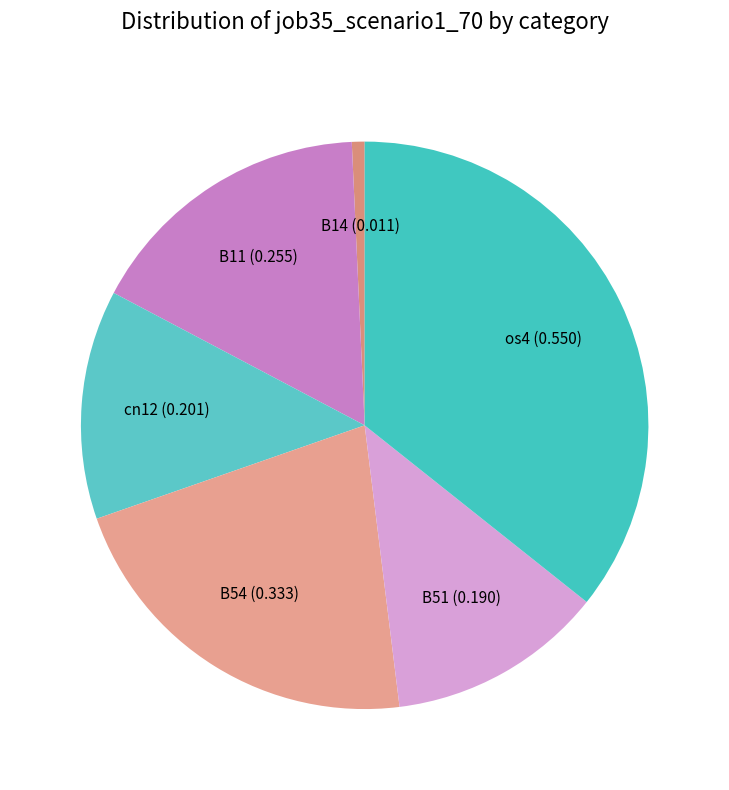

True or false: B51 accounts for 1% of the total.

False